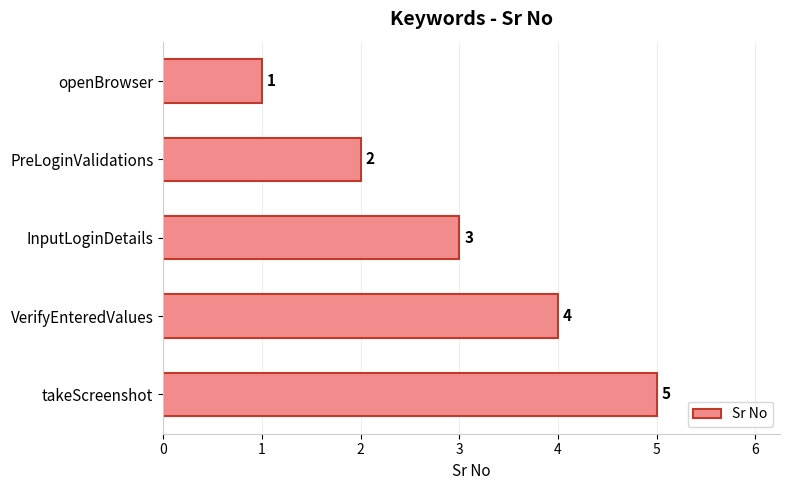

How many bars are there in total?

5